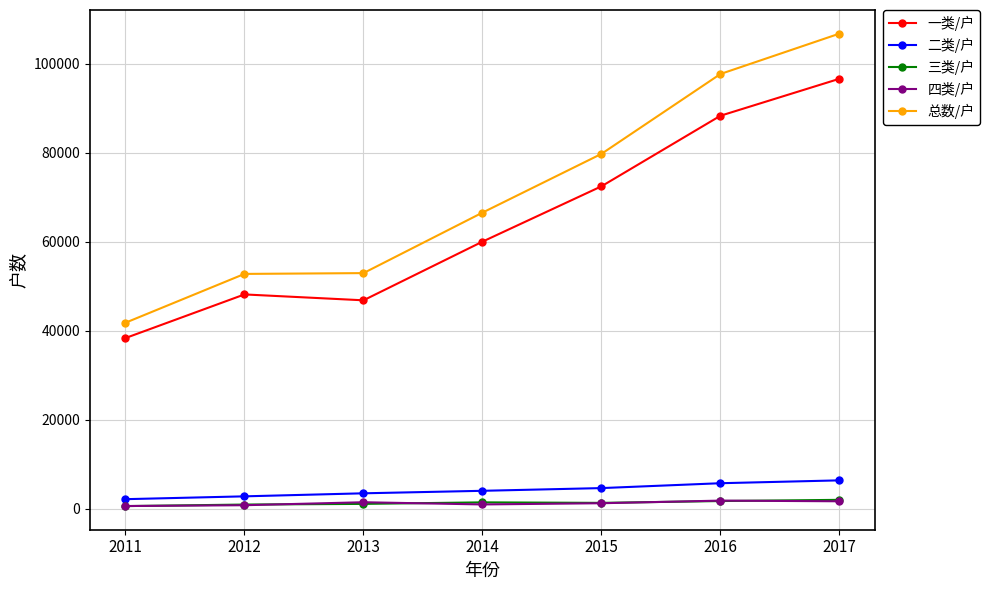

Which series has the widest spread of values?

总数/户